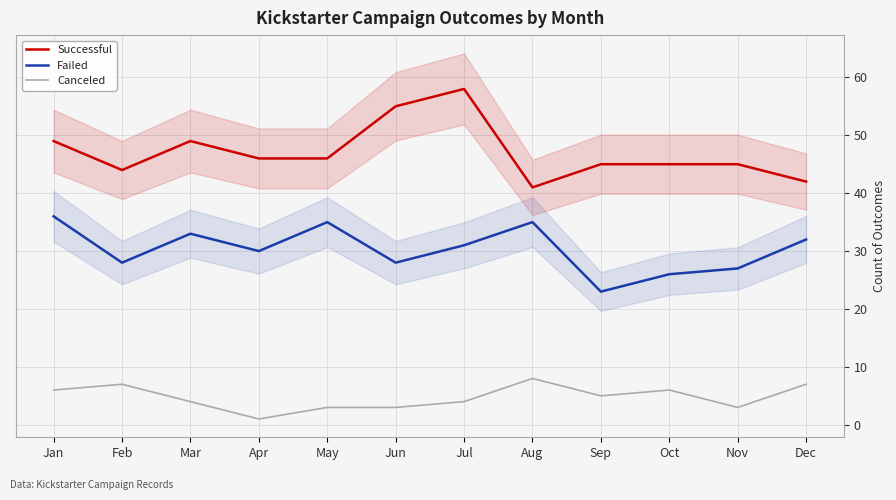

Is it true that Failed equals 32 at Dec?

True